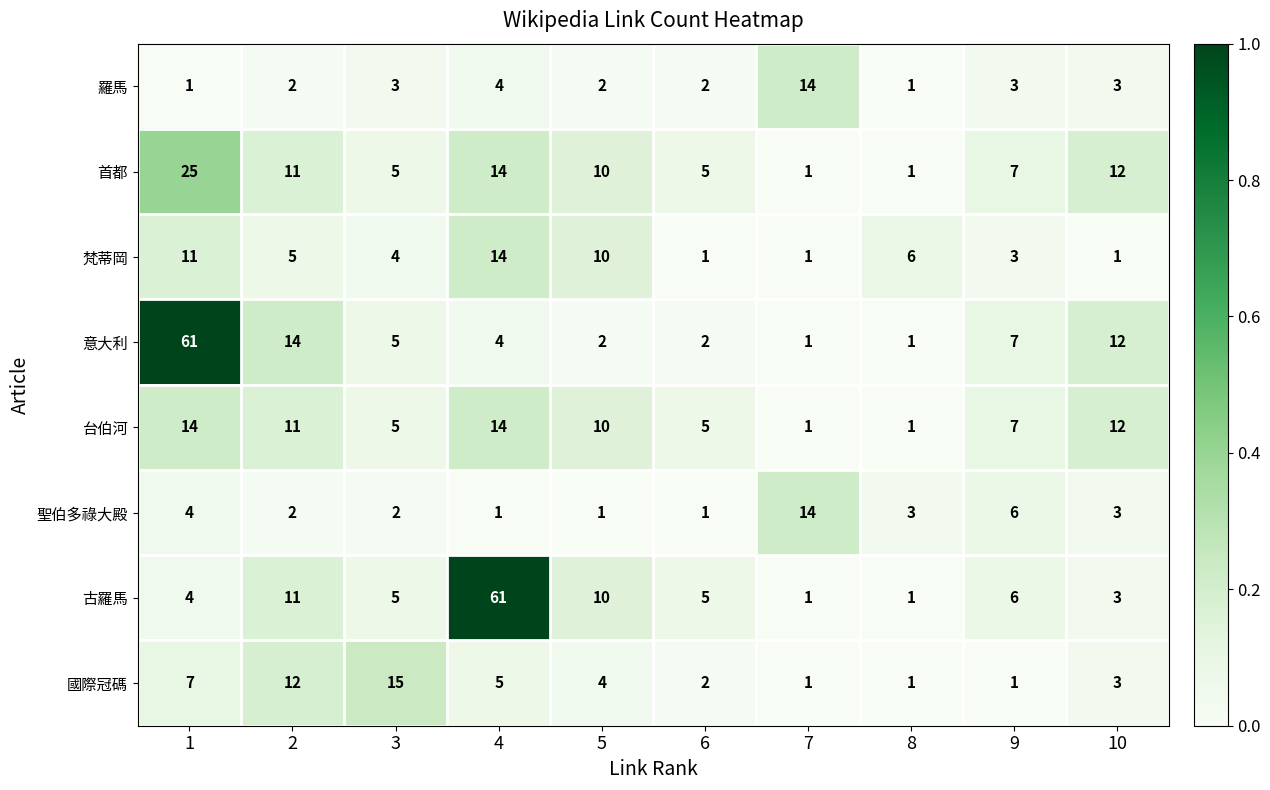

Count the number of data series in this chart.

8